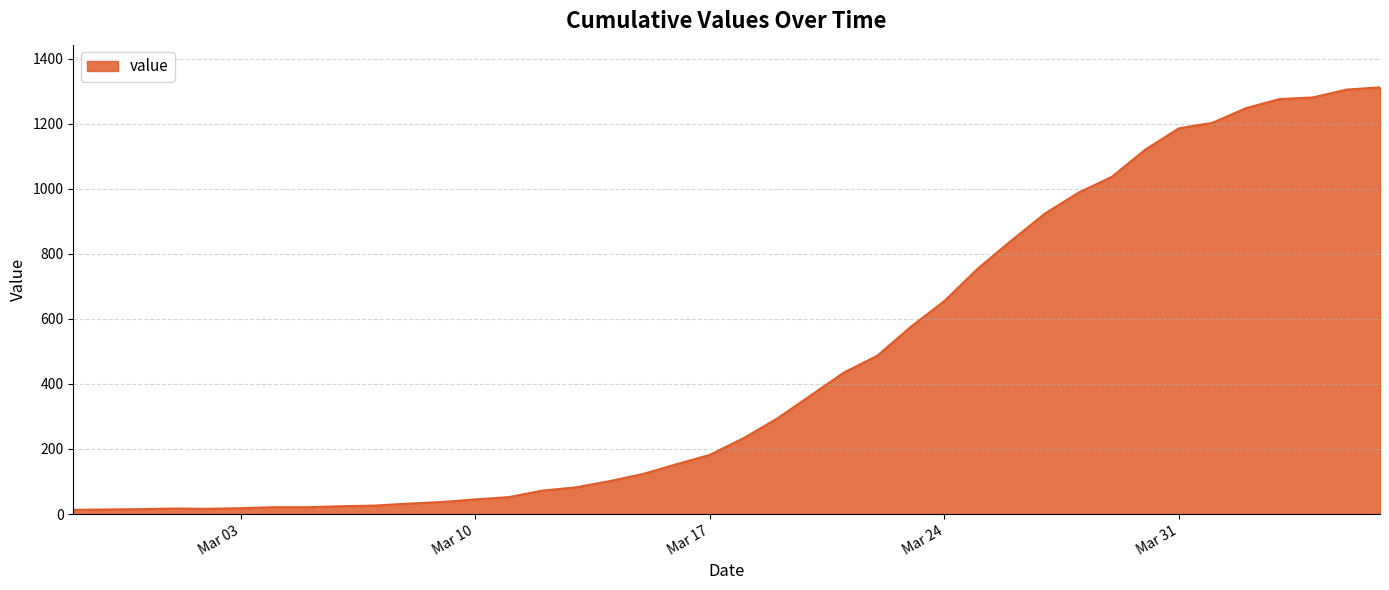

What is the difference between the maximum and minimum values?

1299